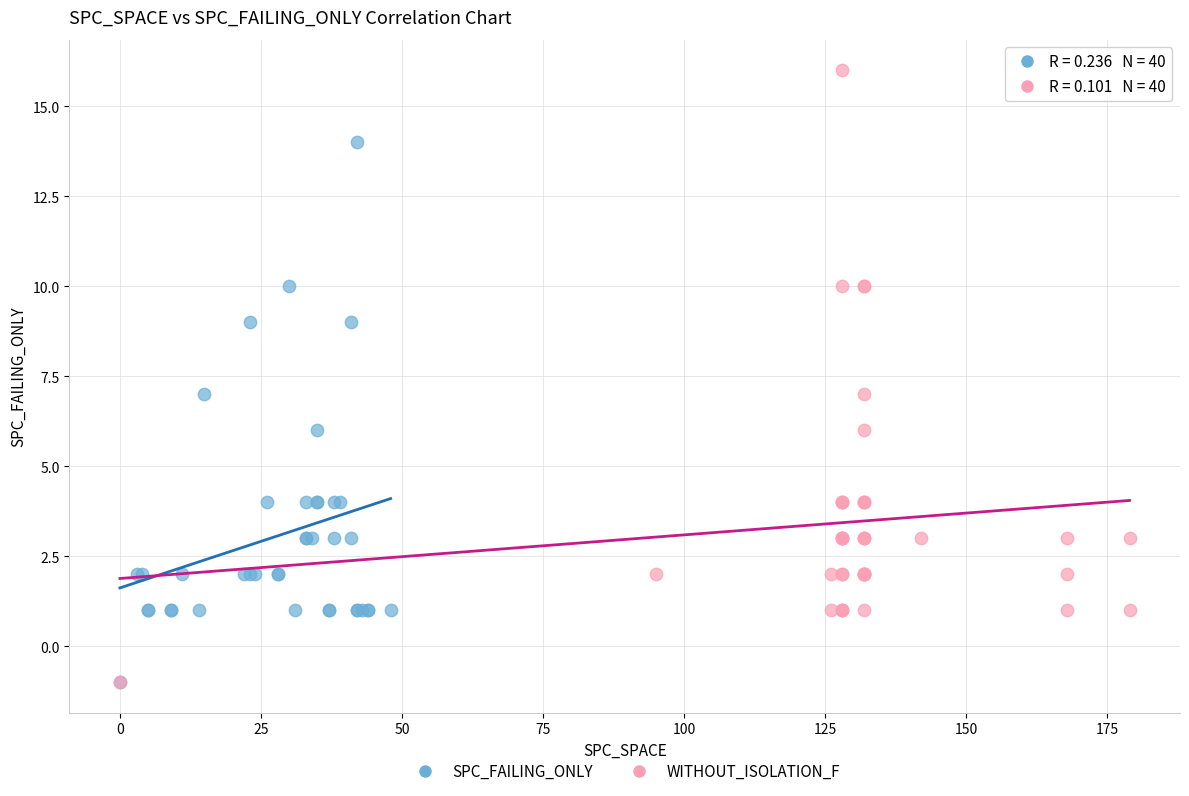

Which series contains the highest Y value?

WITHOUT_ISOLATION_F